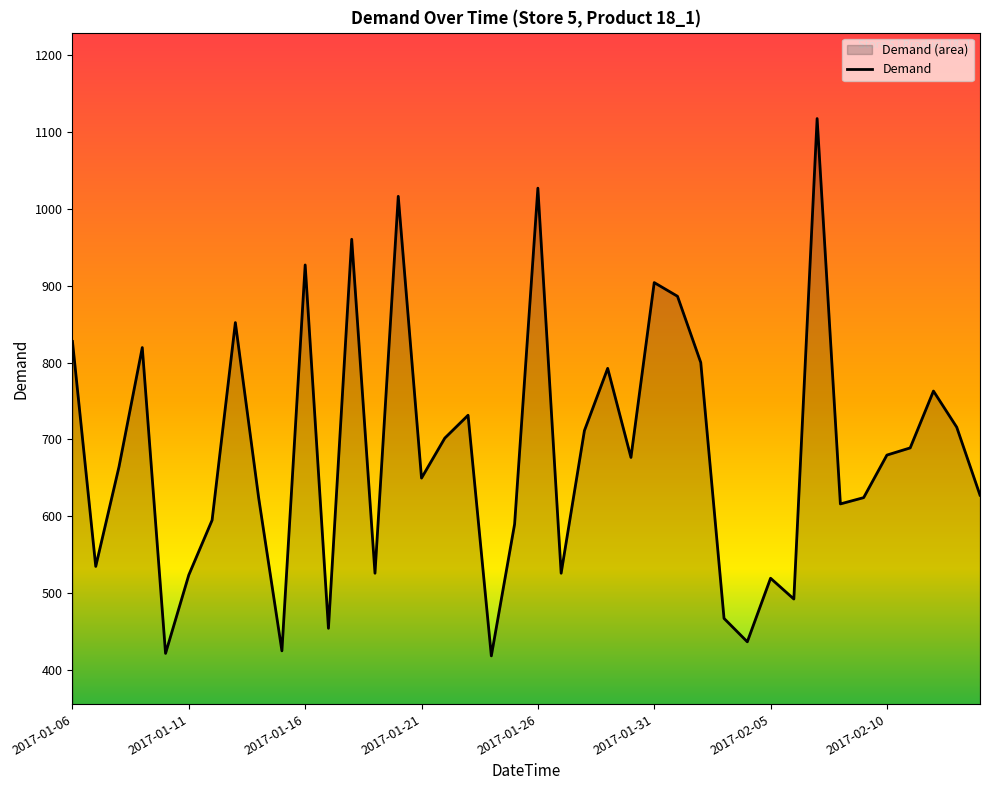

Rank the categories by value from lowest to highest.

2017-01-24, 2017-01-10, 2017-01-15, 2017-02-04, 2017-01-17, 2017-02-03, 2017-02-06, 2017-02-05, 2017-01-11, 2017-01-19, 2017-01-27, 2017-01-07, 2017-01-25, 2017-01-12, 2017-02-08, 2017-01-14, 2017-02-09, 2017-02-14, 2017-01-21, 2017-01-08, 2017-01-30, 2017-02-10, 2017-02-11, 2017-01-22, 2017-01-28, 2017-02-13, 2017-01-23, 2017-02-12, 2017-01-29, 2017-02-02, 2017-01-09, 2017-01-06, 2017-01-13, 2017-02-01, 2017-01-31, 2017-01-16, 2017-01-18, 2017-01-20, 2017-01-26, 2017-02-07